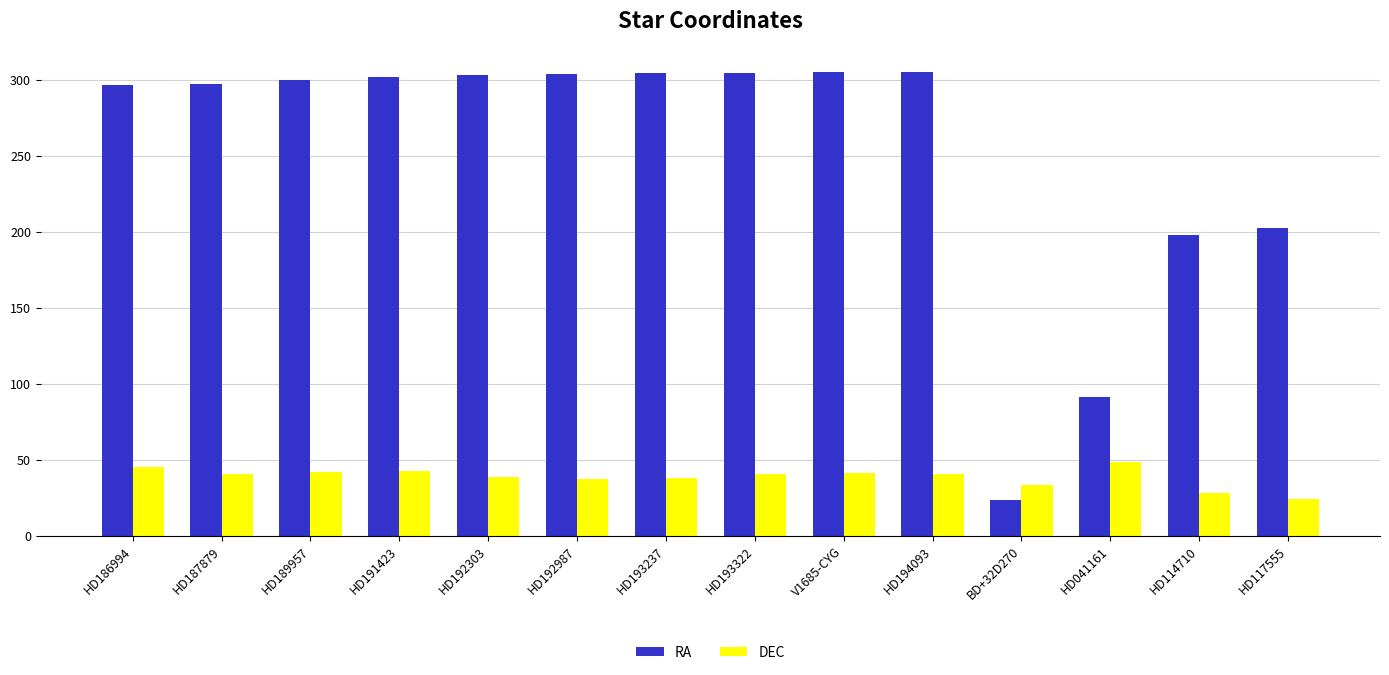

Which series has the widest spread of values?

RA